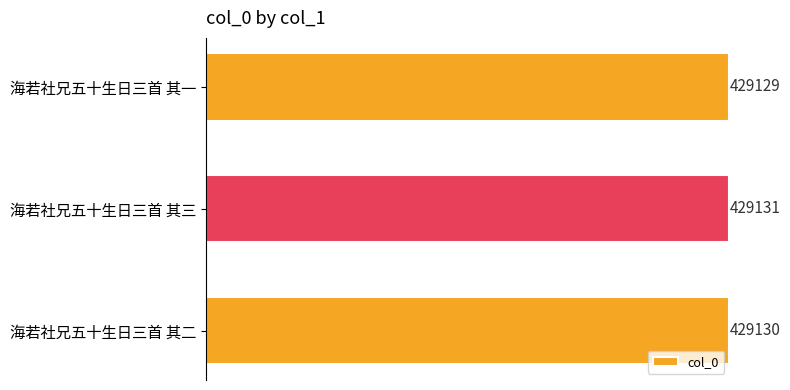

Approximately how many times larger is the value at 海若社兄五十生日三首 其二 compared to 海若社兄五十生日三首 其三?

1.0